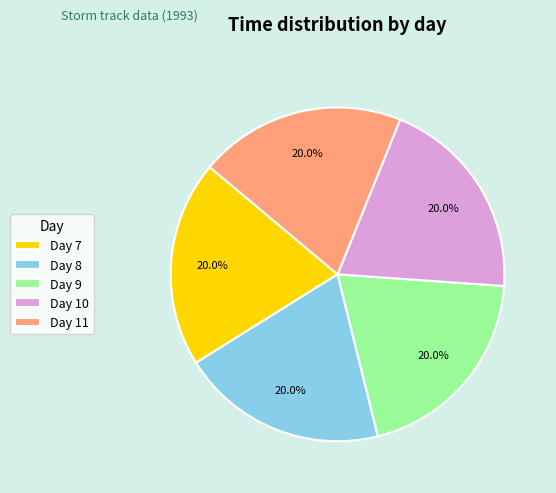

Is there a majority slice in this chart?

No